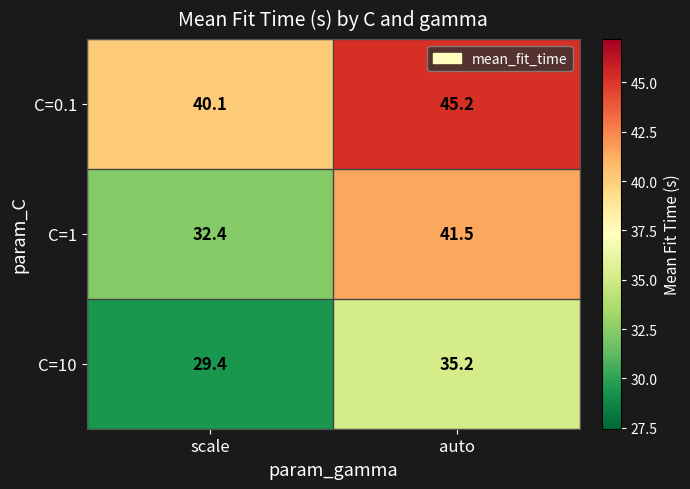

At which label is C=1 closest to 36?

scale